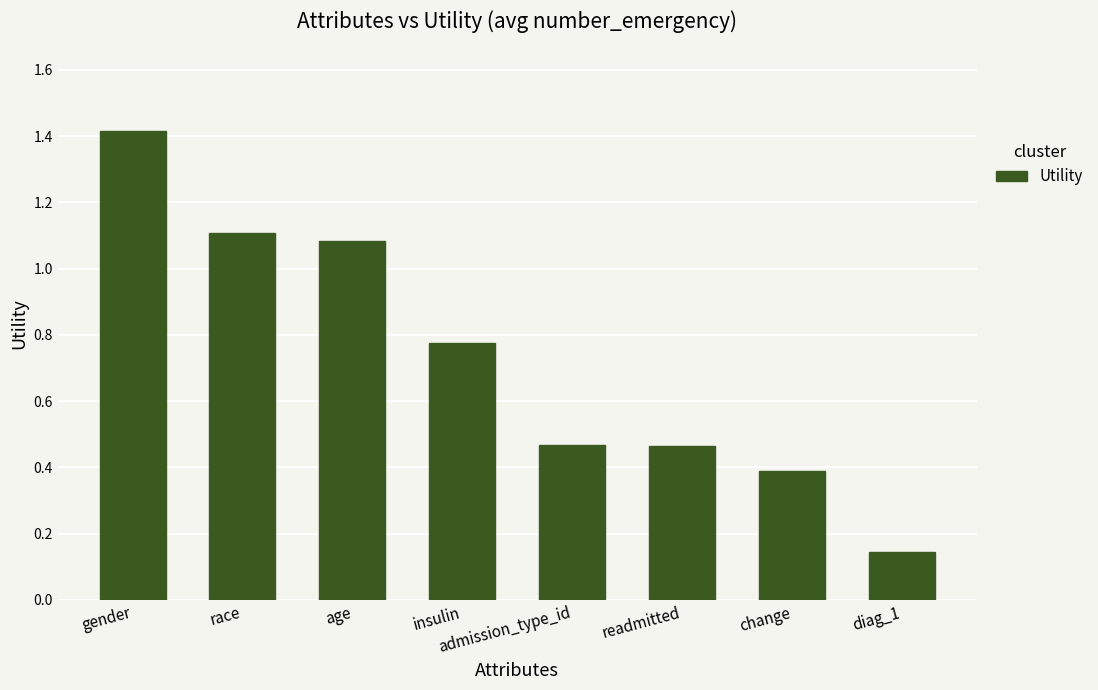

What is the change in value from race to diag_1?

-1.0